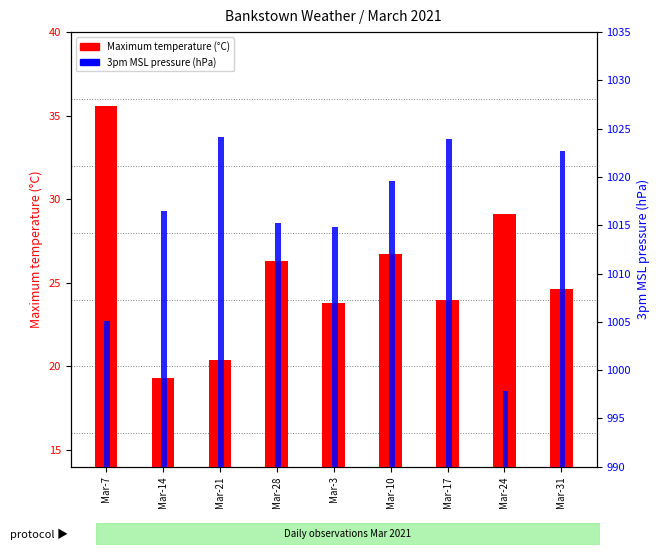

Reading right to left, list all the values displayed in this chart.

Maximum temperature (°C): Mar-31=24.6	Mar-24=29.1	Mar-17=24.0	Mar-10=26.7	Mar-3=23.8	Mar-28=26.3	Mar-21=20.4	Mar-14=19.3	Mar-7=35.6
3pm MSL pressure (hPa): Mar-31=1022.7	Mar-24=997.8	Mar-17=1023.9	Mar-10=1019.6	Mar-3=1014.8	Mar-28=1015.2	Mar-21=1024.1	Mar-14=1016.5	Mar-7=1005.1